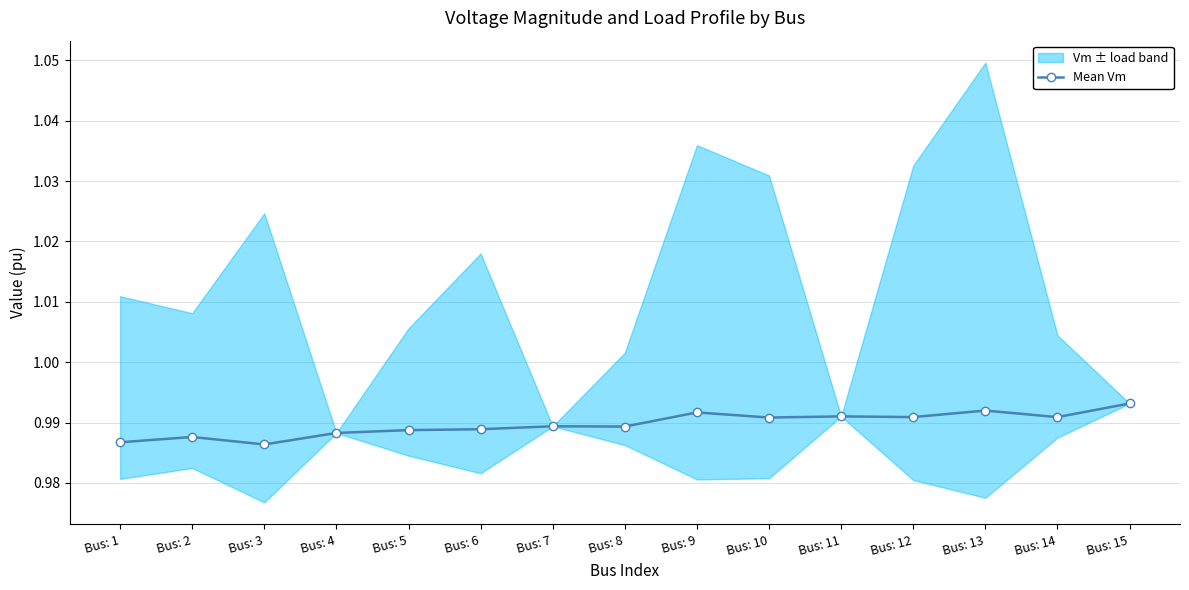

At which label is the value closest to 0?

Bus: 3